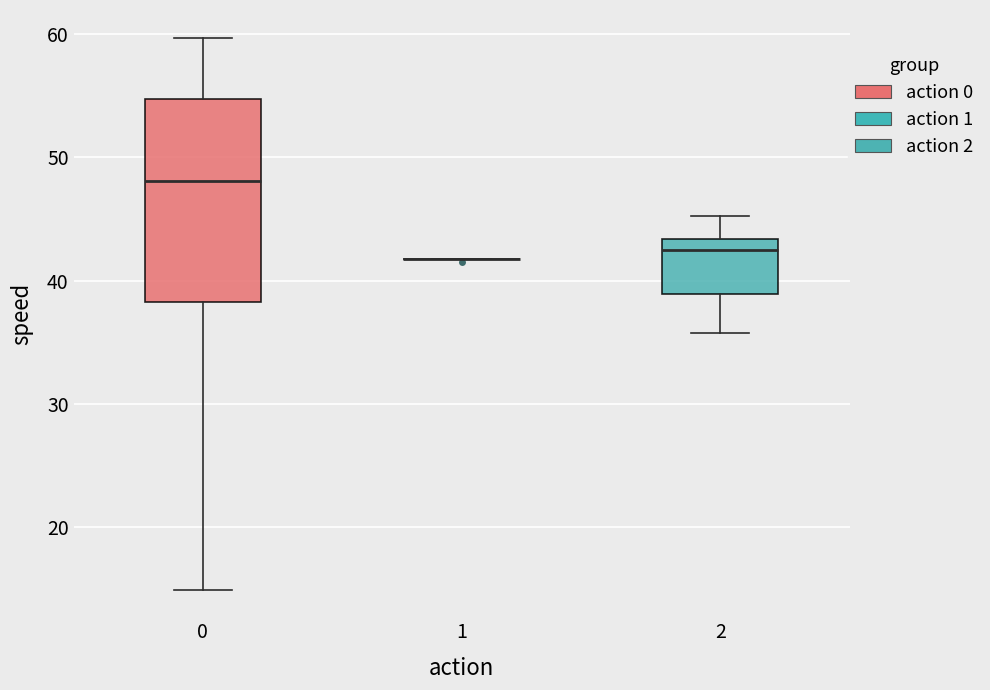

Comparing the boxes themselves (not the whiskers), which one is the tallest?

0